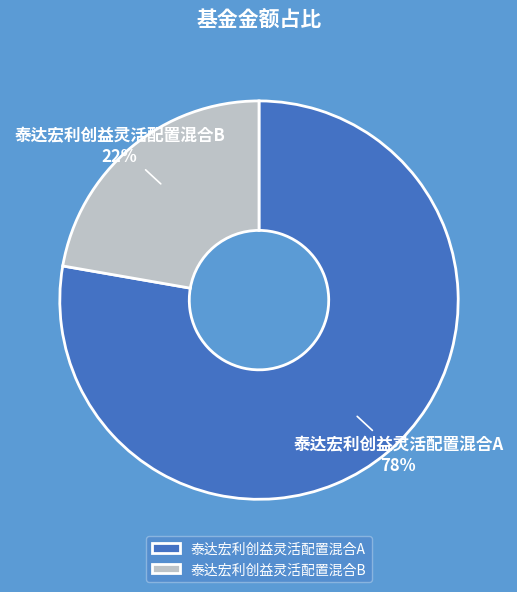

Which category accounts for the majority?

泰达宏利创益灵活配置混合A